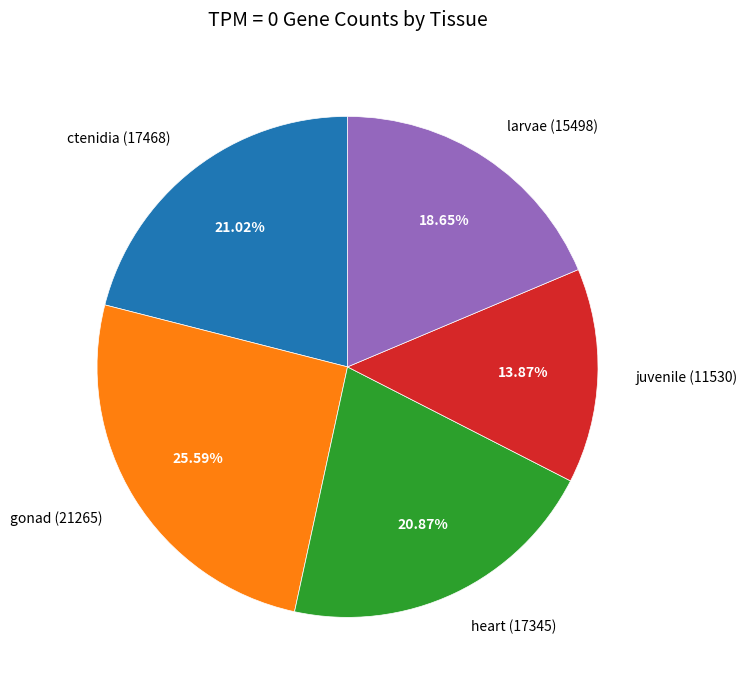

True or false: ctenidia accounts for 8% of the total.

False